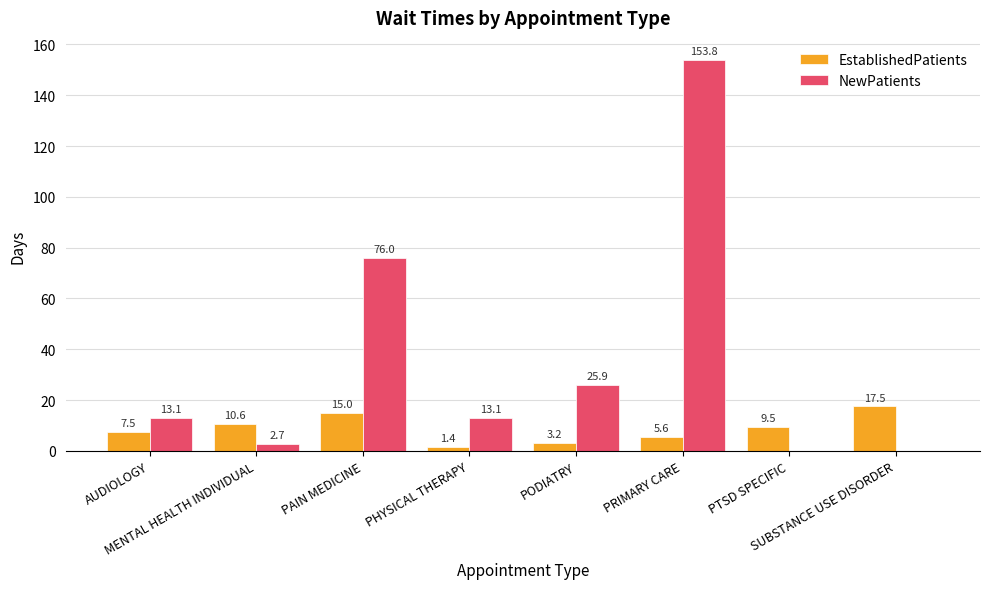

Where does the NewPatients series first go above 13?

AUDIOLOGY